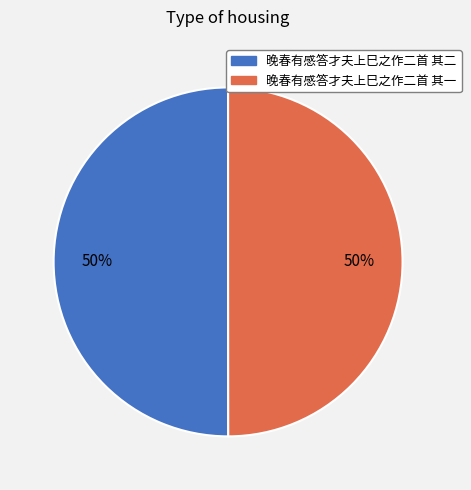

The 晚春有感答才夫上巳之作二首 其一 slice represents 58% of the pie. True or false?

False